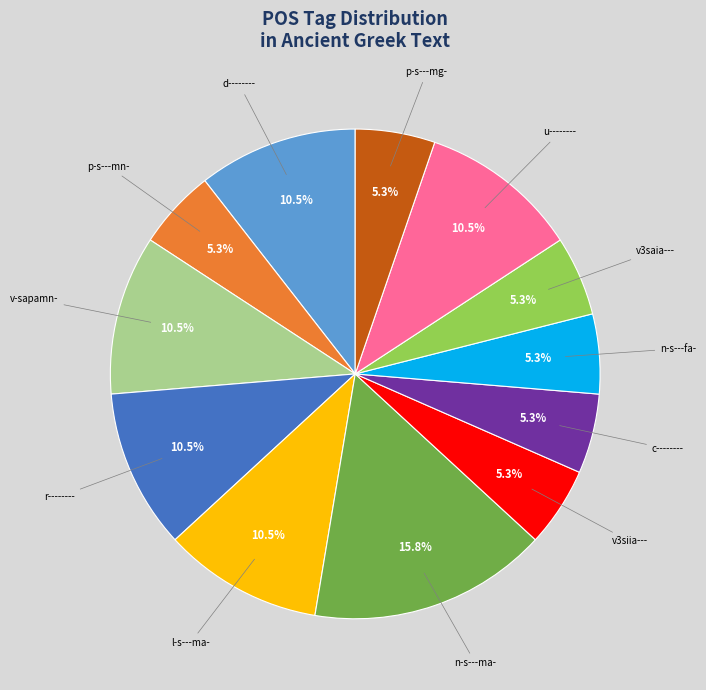

Which has a higher value, v3siia--- or l-s---ma-?

l-s---ma-